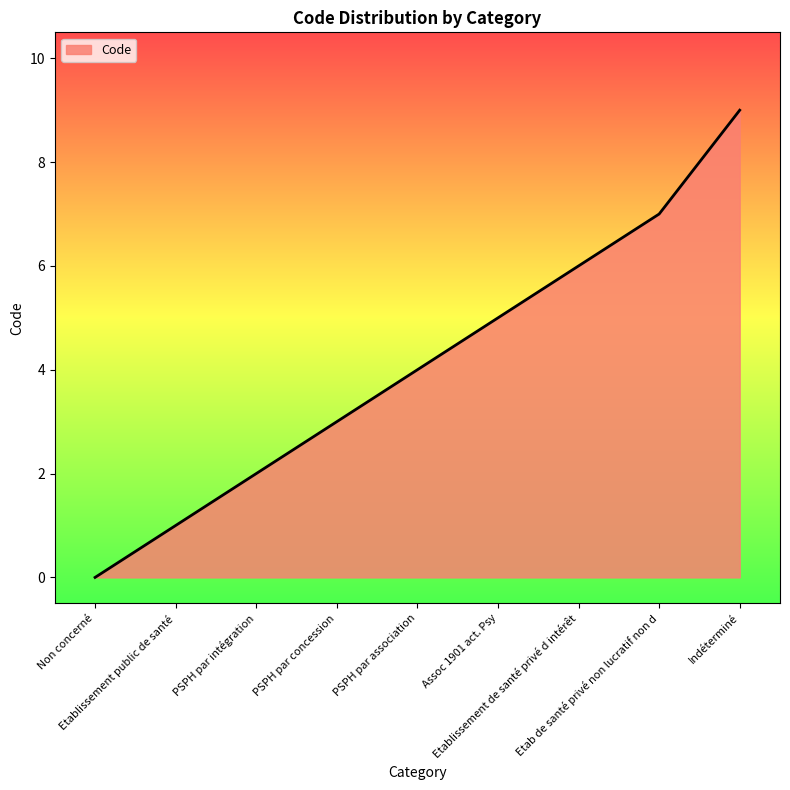

The chart shows a value of 5 at Assoc 1901 act. Psy. True or false?

True